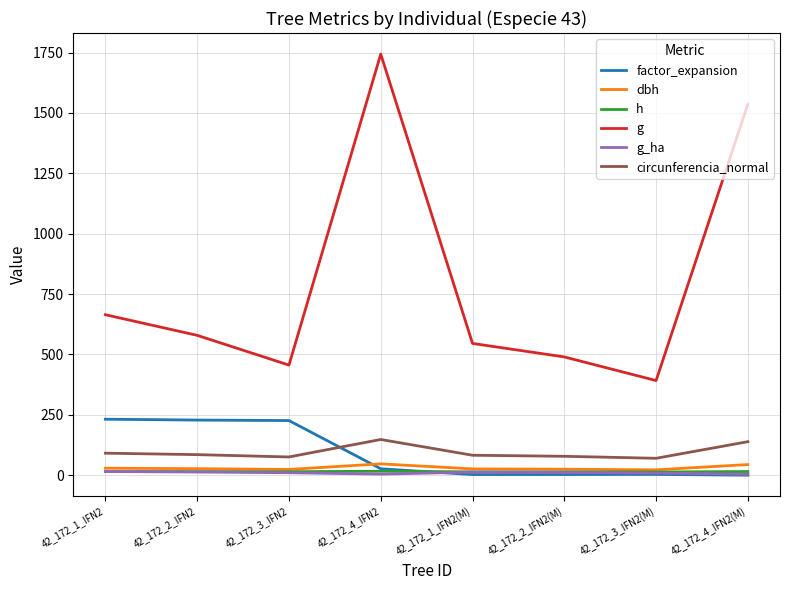

How many values in the dbh series are below 27?

4